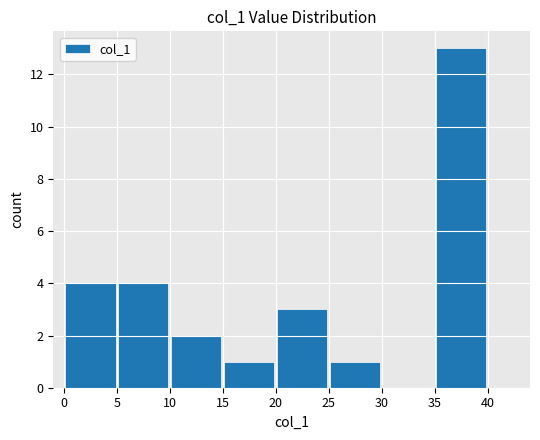

What is the greatest value displayed?

13